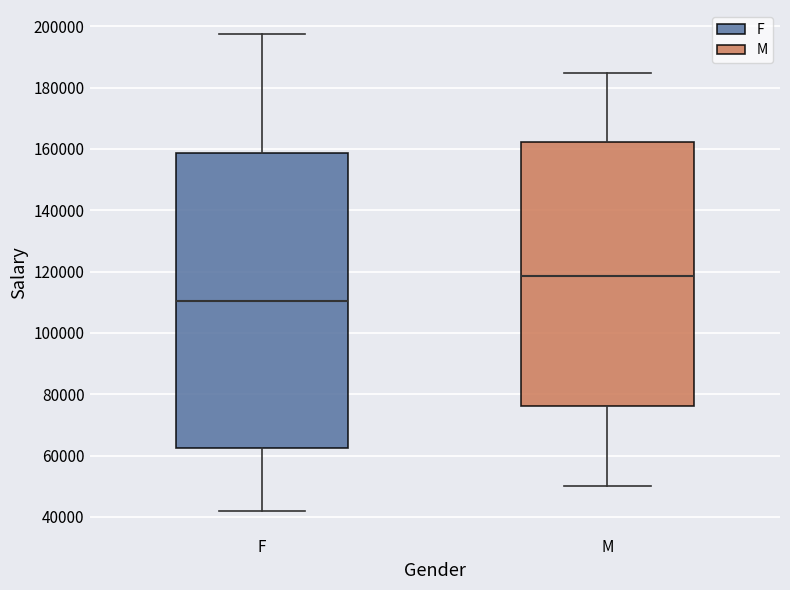

Which box is the tallest, from its lower edge to its upper edge?

F